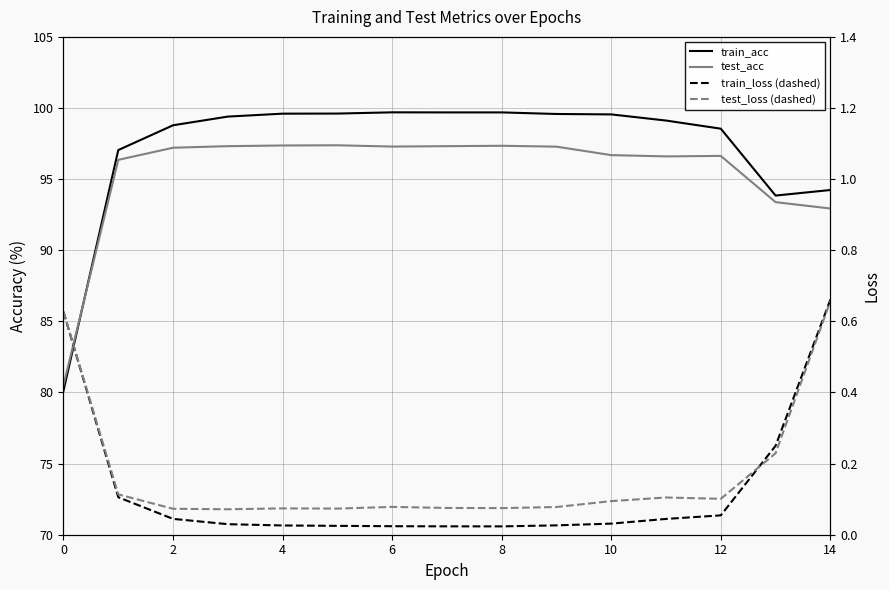

Which series changed the most between 11 and 14?

train_acc